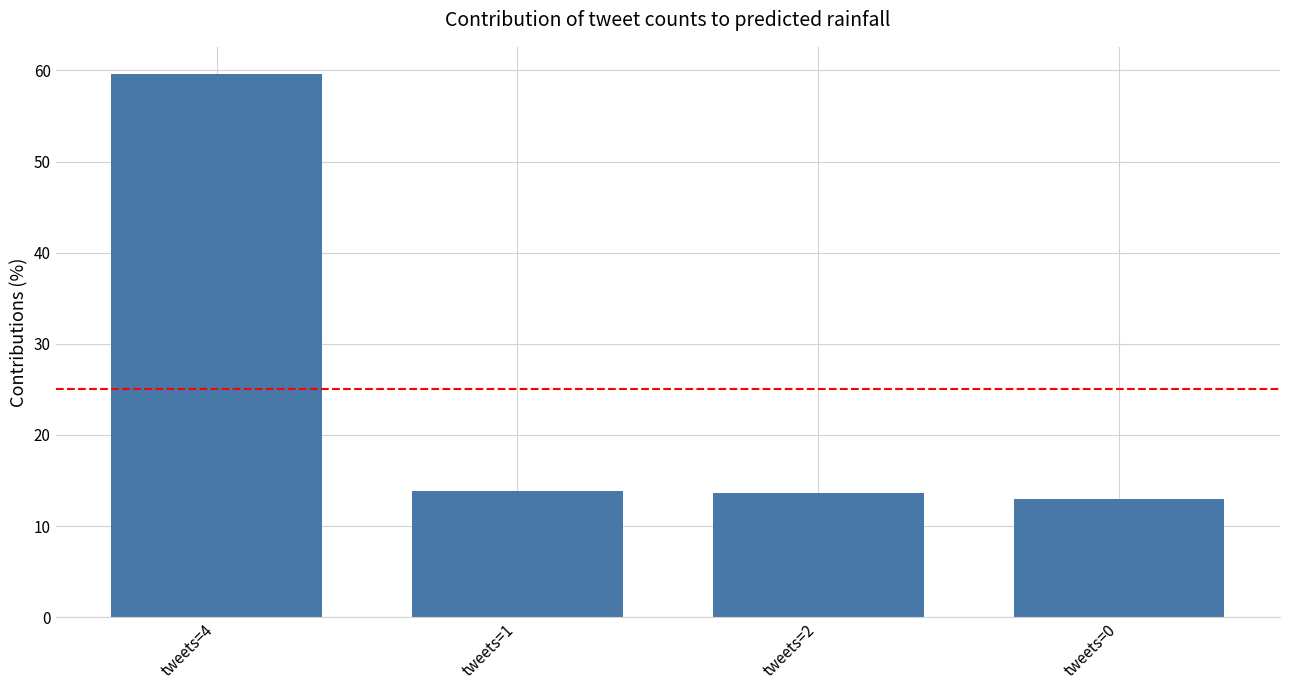

Which category has the lowest value across all series?

tweets=0